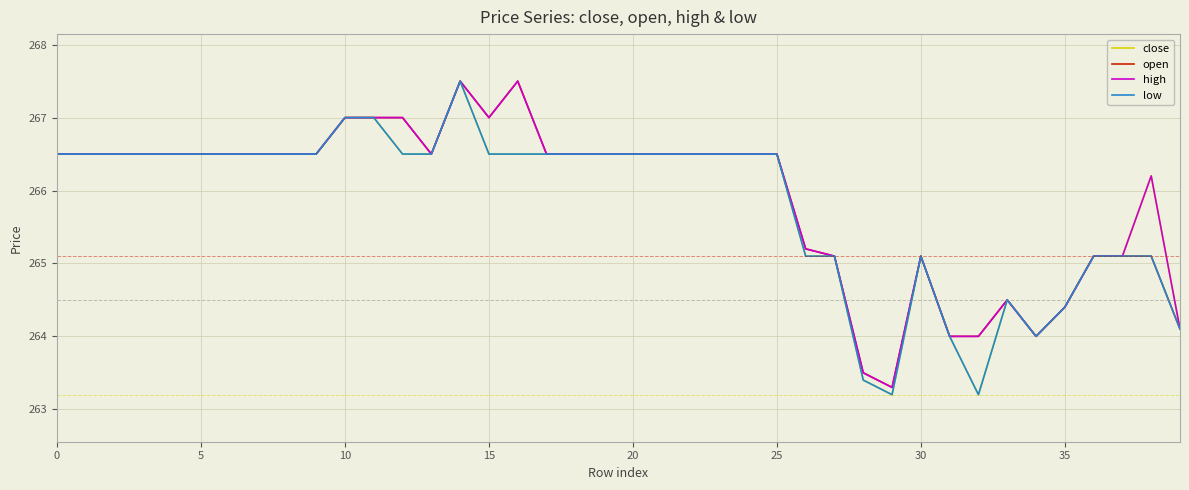

What are all the series names shown in the legend?

close, open, high, low